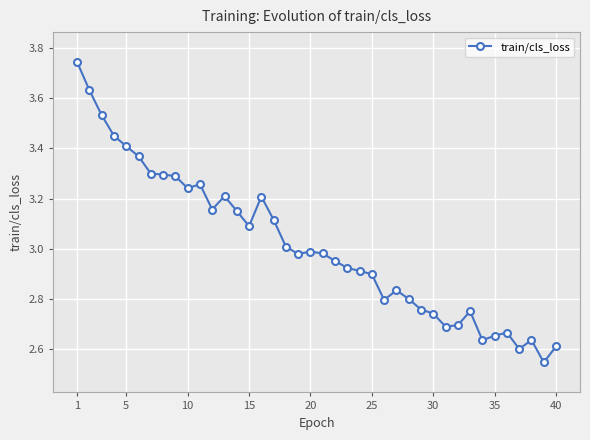

What is the difference between the maximum and minimum values?

1.2